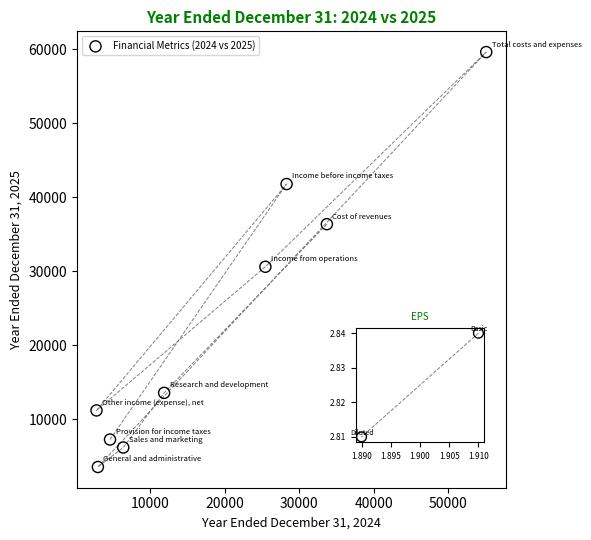

What is the average X value?

19046